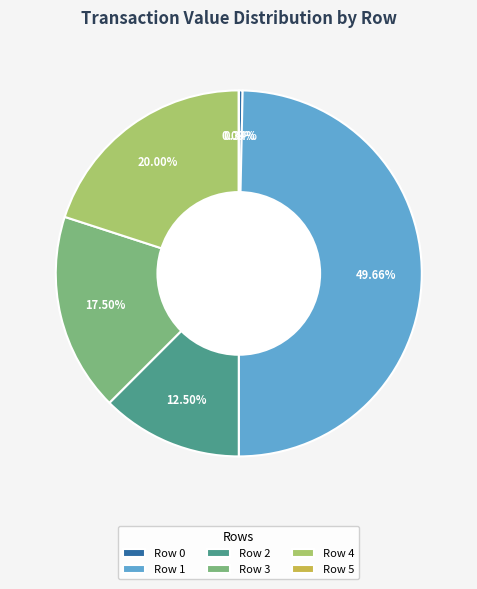

Which slice is the largest?

Row 1